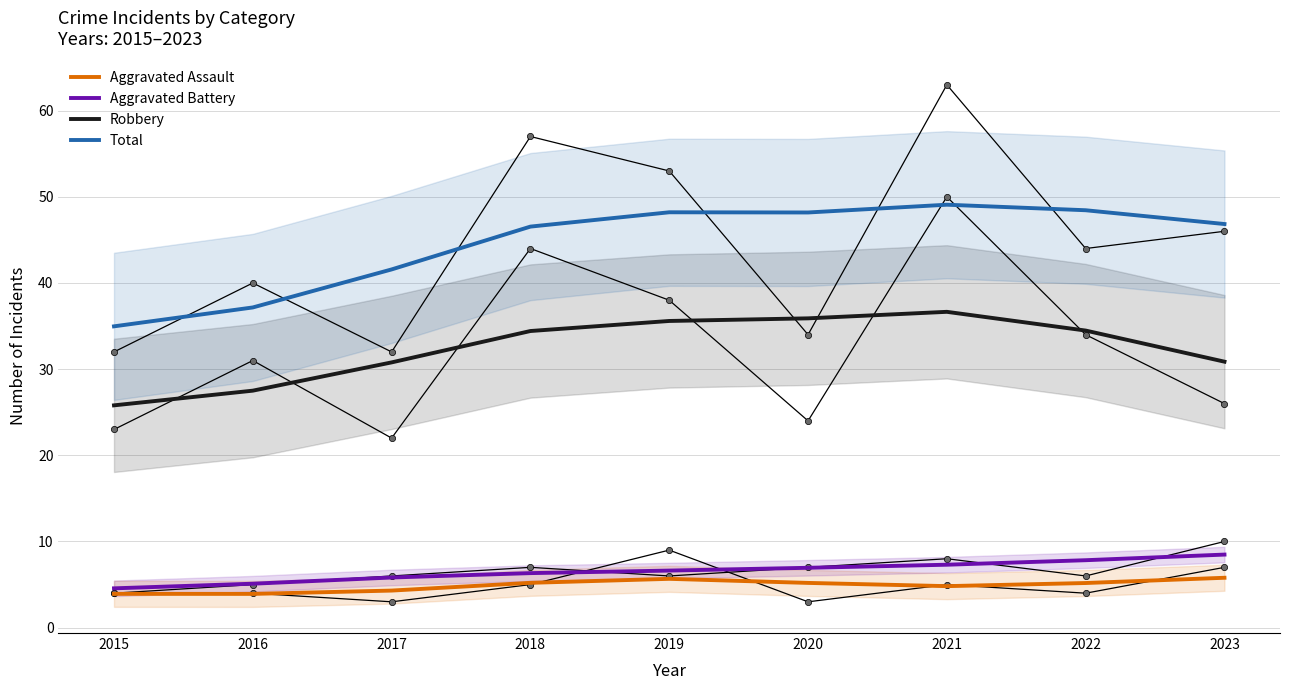

True or false: Aggravated Assault and Aggravated Battery cross at least once.

False